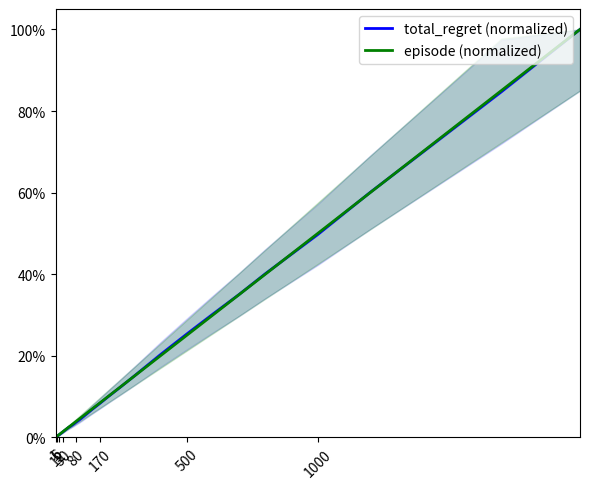

The total_regret (normalized) series shows 14.5 at 26. True or false?

False